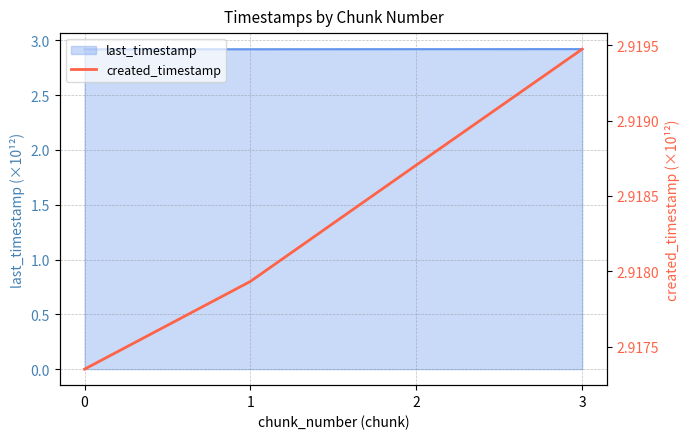

What is the sum of the values at 0 and 1?

5.8